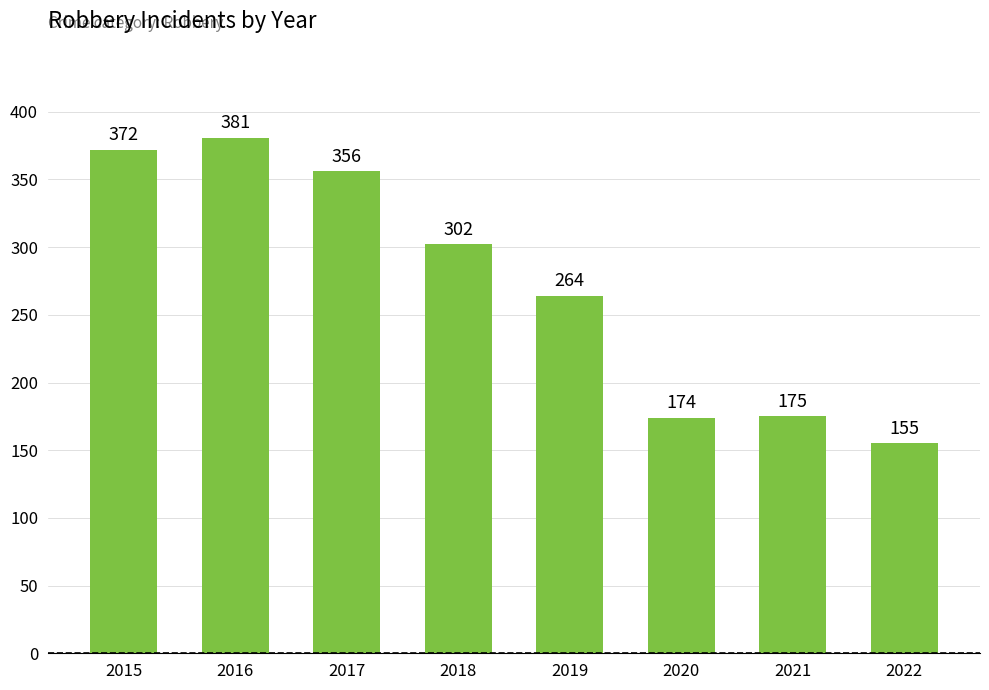

Read the value at 2017, to the nearest 50.

350